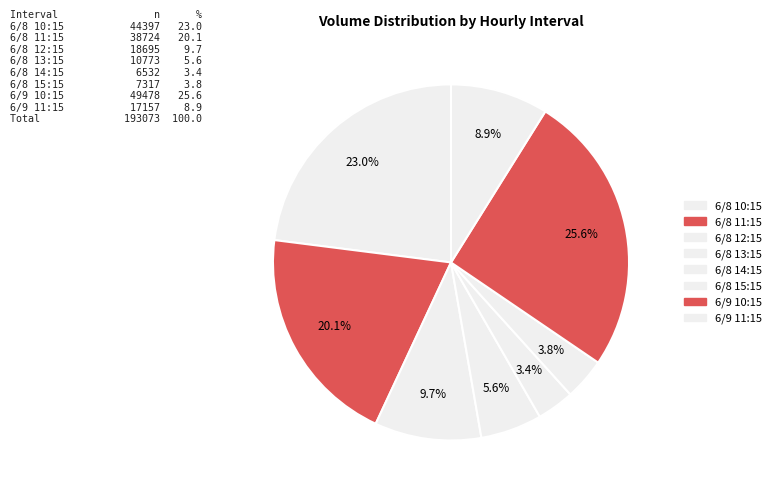

Is there a majority slice in this chart?

No